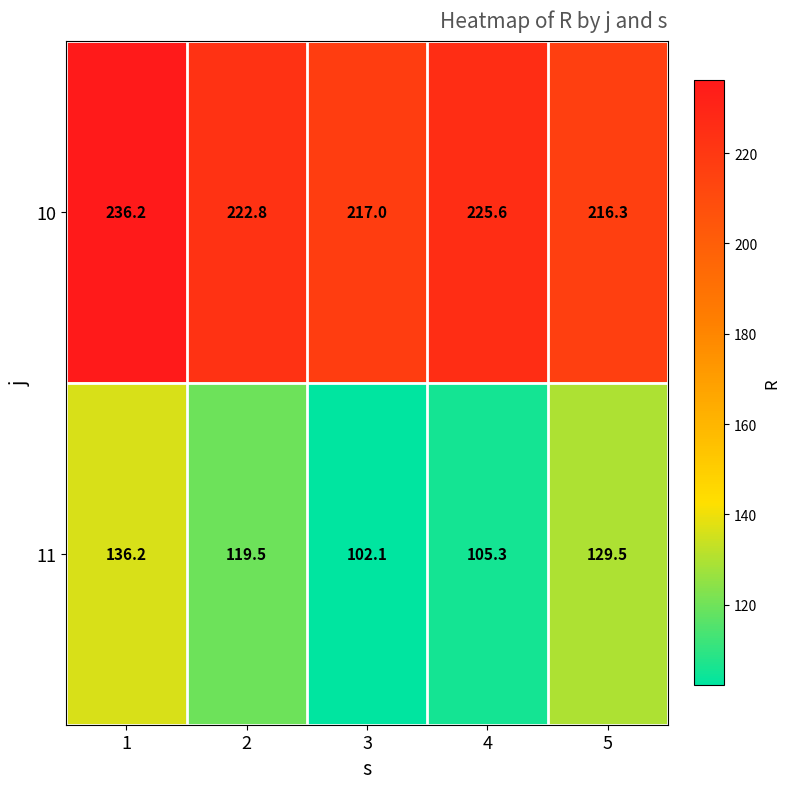

What is the difference between the second highest and second lowest values in the 10 series?

8.6